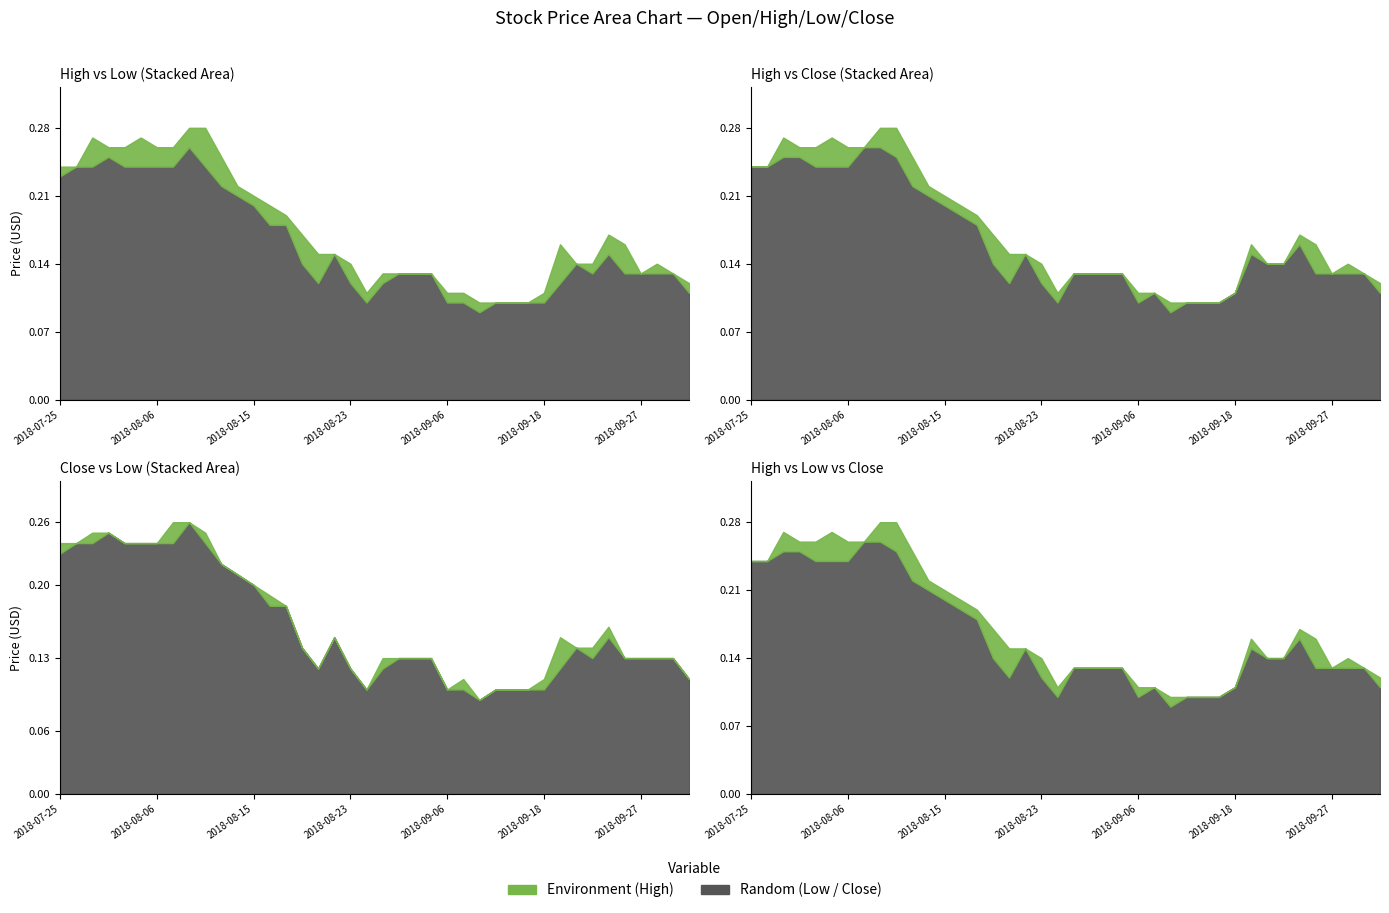

How many Low values are between 0 and 1?

40